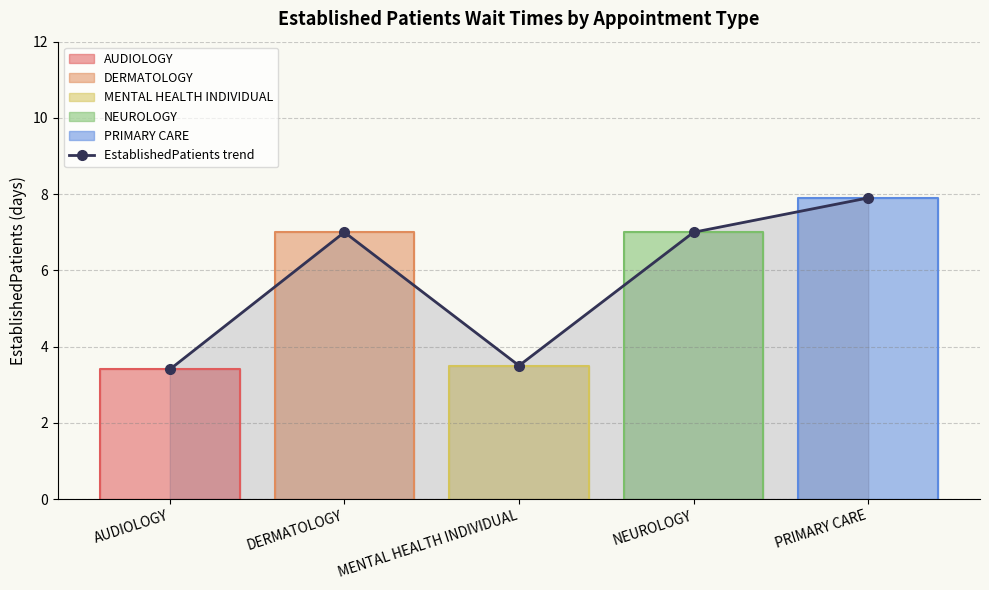

Which label corresponds to the smallest value in the chart?

AUDIOLOGY